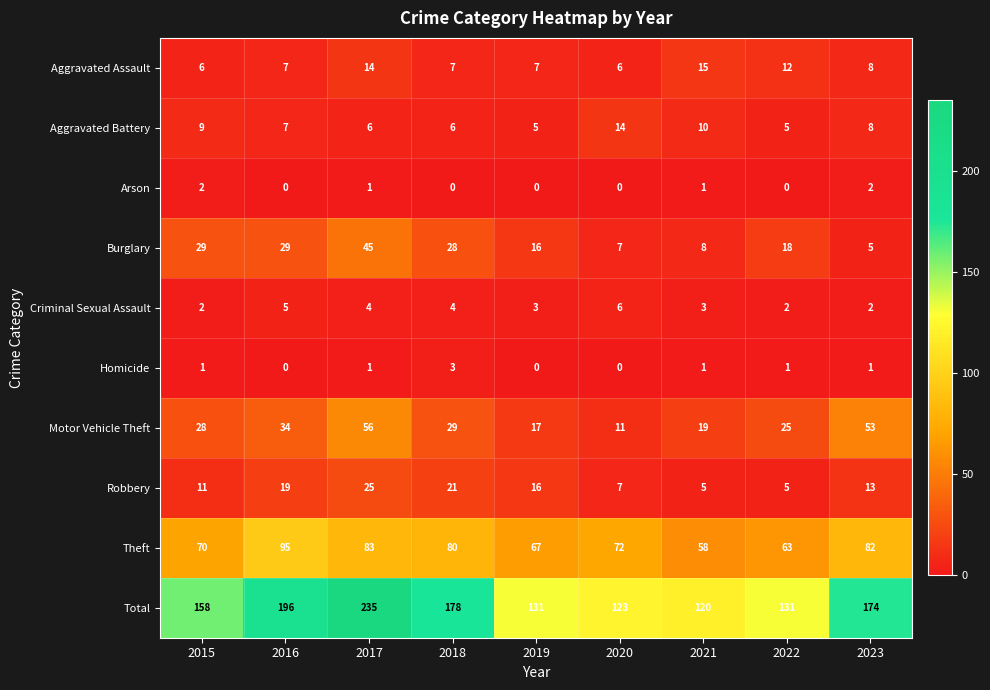

Which series has the largest range (max minus min)?

Total